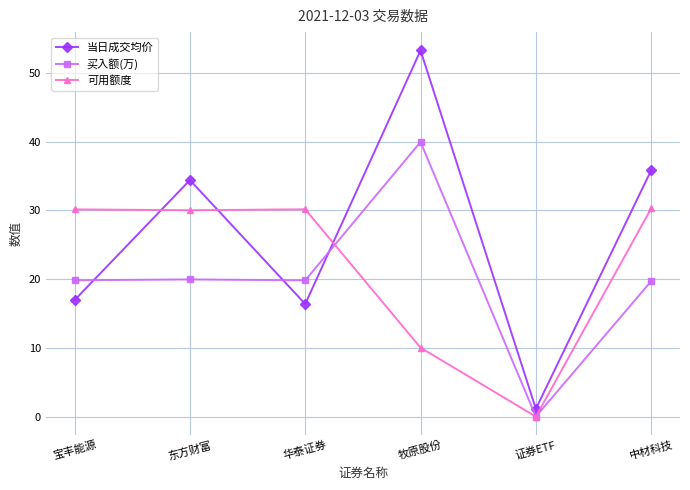

Which series has the widest spread of values?

当日成交均价